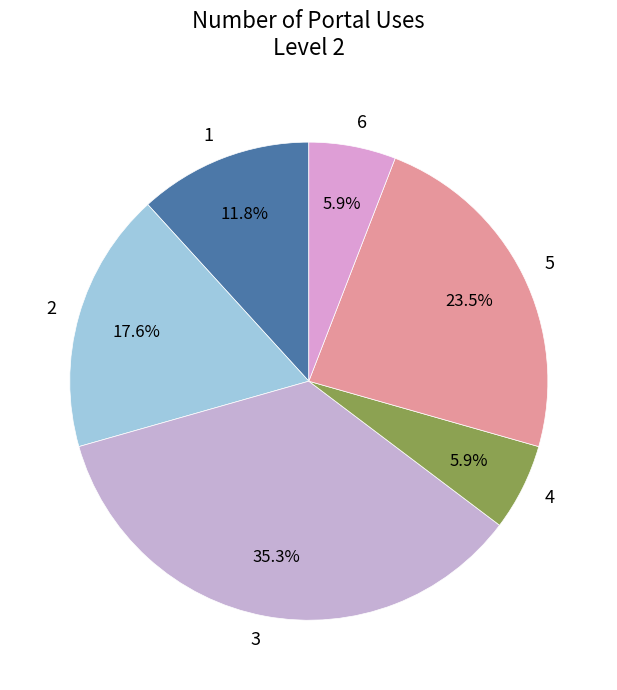

Which category has the biggest portion of the pie?

3